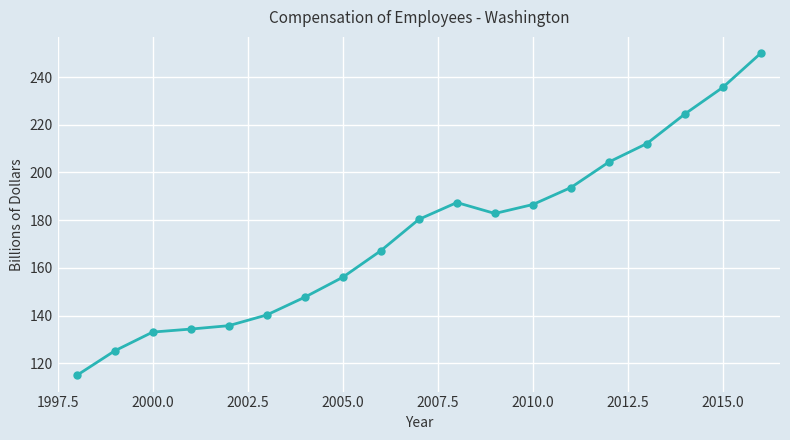

How many points are higher than both their immediate neighbors (excluding endpoints)?

1